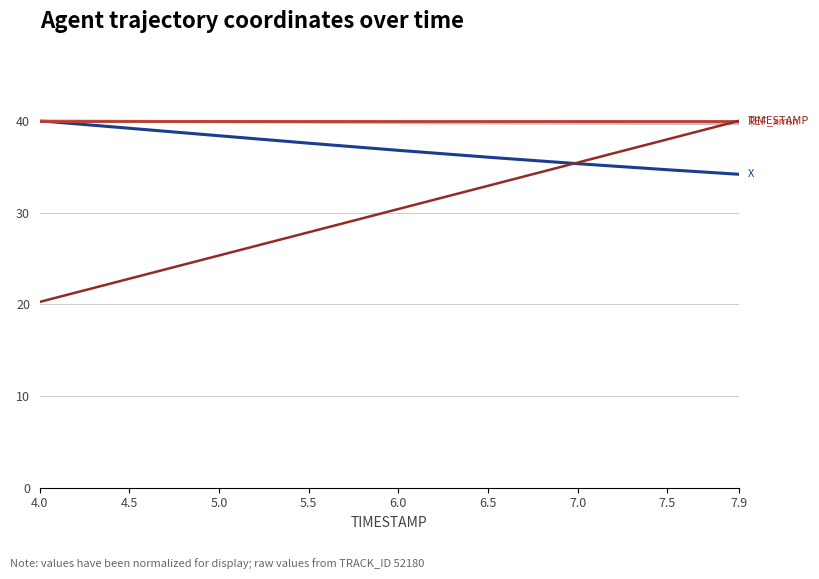

What is the total value across all series at 7.0?

150.5